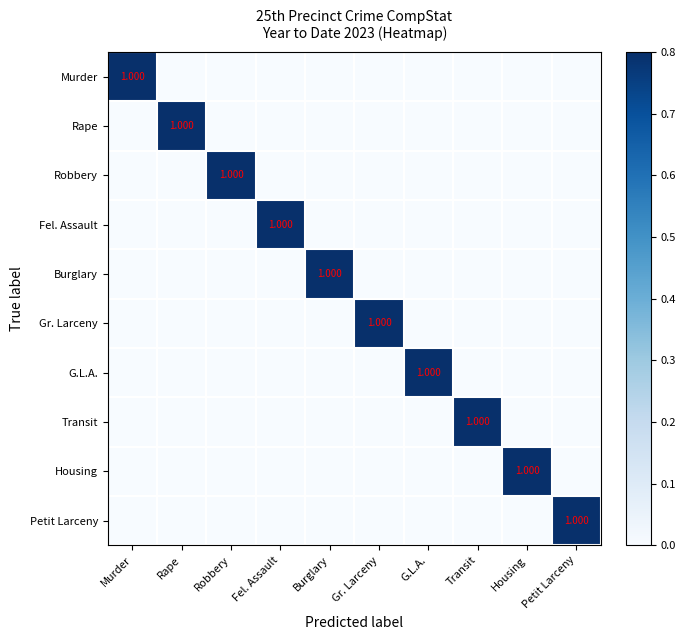

What is the difference between the maximum and minimum values in the Murder series?

1